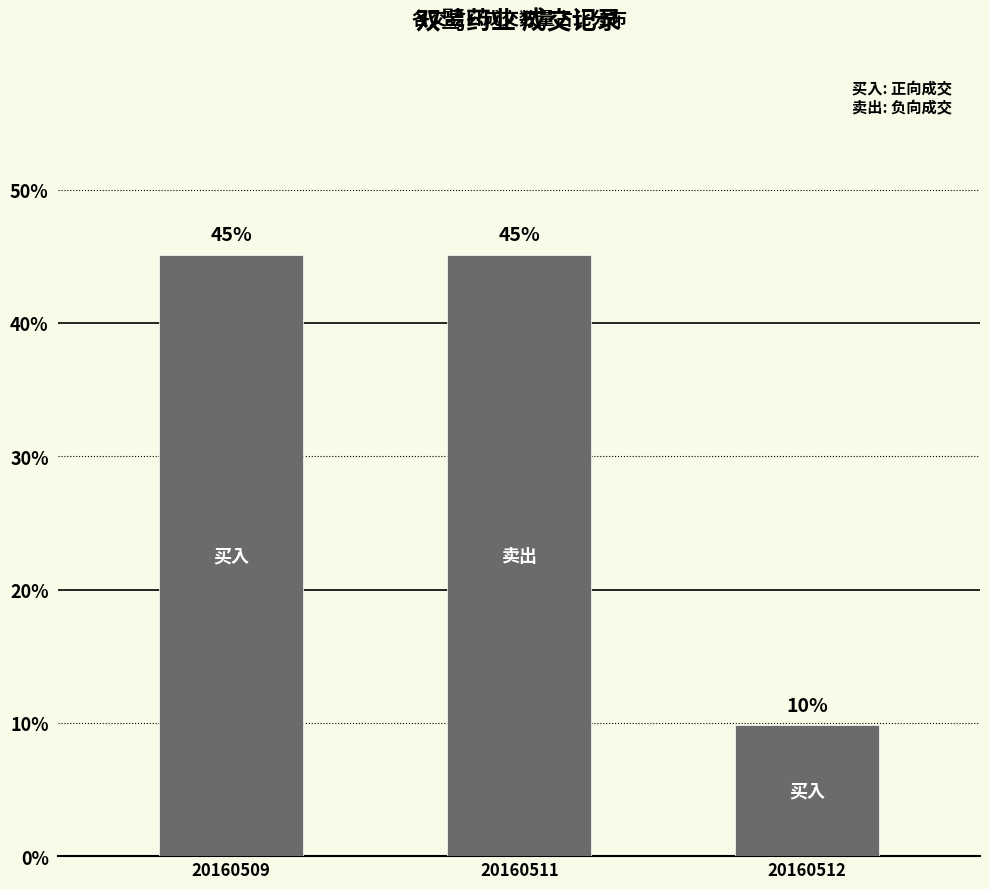

Are the bars horizontal?

No